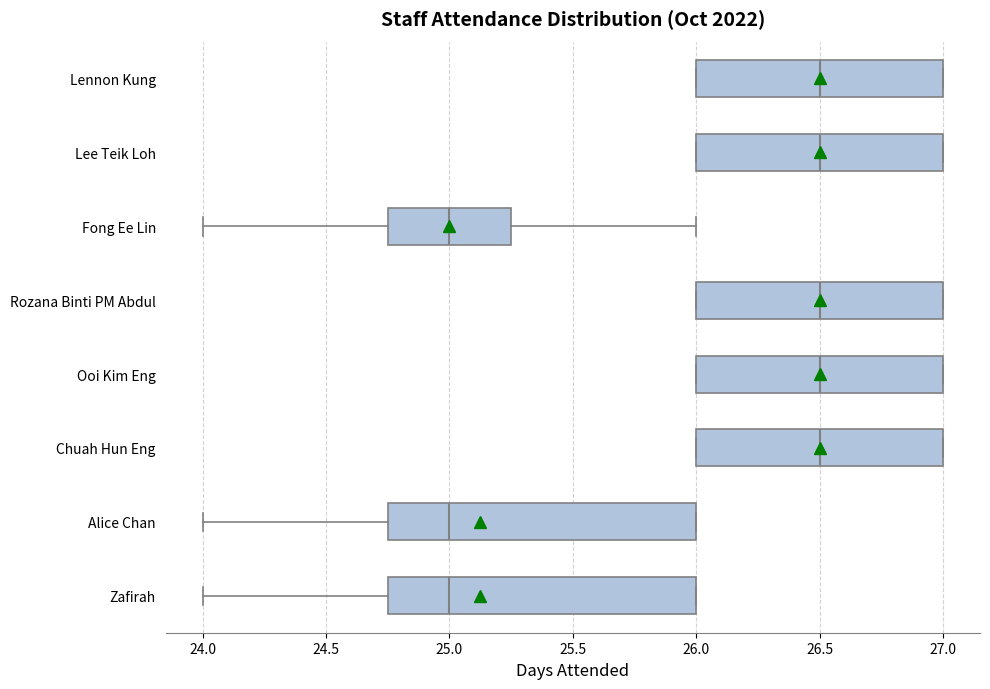

Reading bottom to top, transcribe this box plot: for each box, give where its median line is, the range the box spans, and where its two whiskers end, as read against the x-axis. The values are not printed on the chart, so give them approximately, as read against the axis.

Zafirah: median 25.00, box 24.75 to 26.00, whiskers 24.00 to 26.00
Alice Chan: median 25.00, box 24.75 to 26.00, whiskers 24.00 to 26.00
Chuah Hun Eng: median 26.50, box 26.00 to 27.00, whiskers 26.00 to 27.00
Ooi Kim Eng: median 26.50, box 26.00 to 27.00, whiskers 26.00 to 27.00
Rozana Binti PM Abdul: median 26.50, box 26.00 to 27.00, whiskers 26.00 to 27.00
Fong Ee Lin: median 25.00, box 24.75 to 25.25, whiskers 24.00 to 26.00
Lee Teik Loh: median 26.50, box 26.00 to 27.00, whiskers 26.00 to 27.00
Lennon Kung: median 26.50, box 26.00 to 27.00, whiskers 26.00 to 27.00